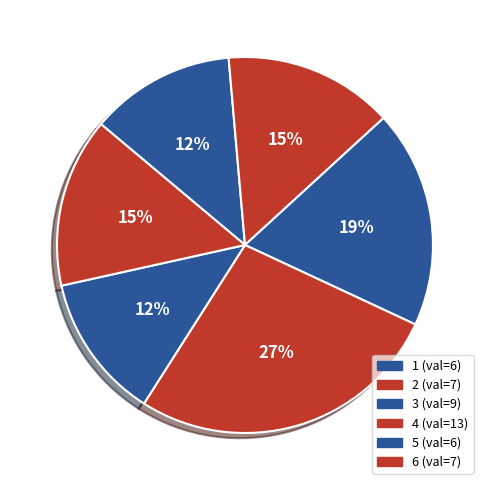

Which slice is the largest?

4